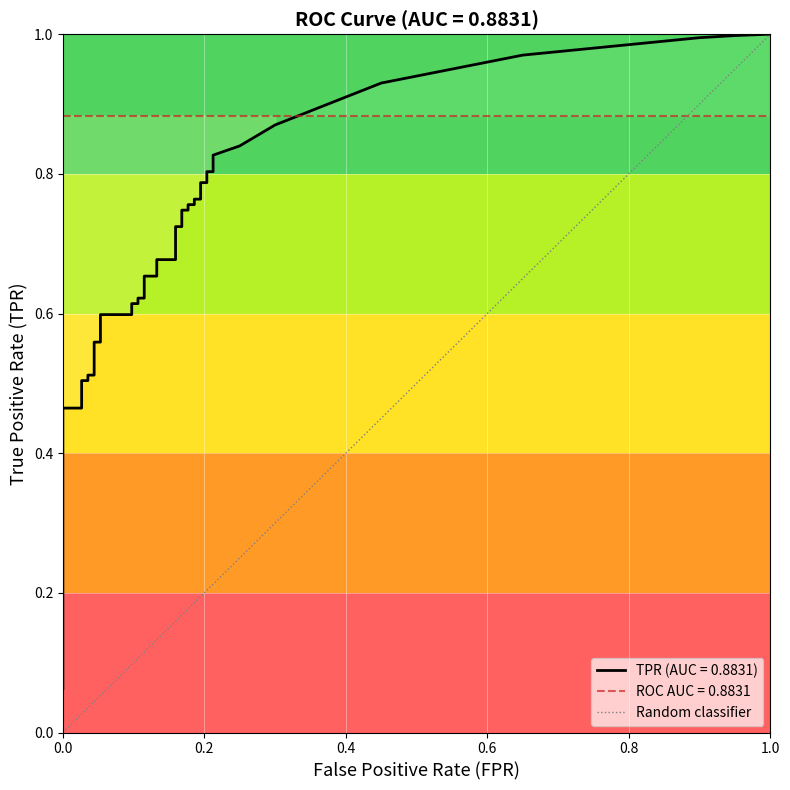

Is it true that the value at 0.0 is 0?

False